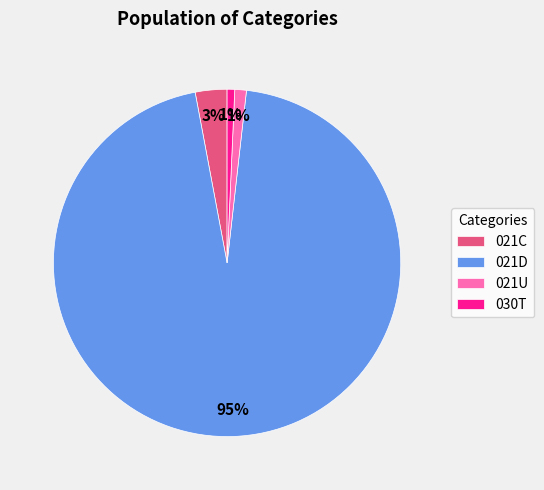

Which has a higher value, 021U or 021D?

021D